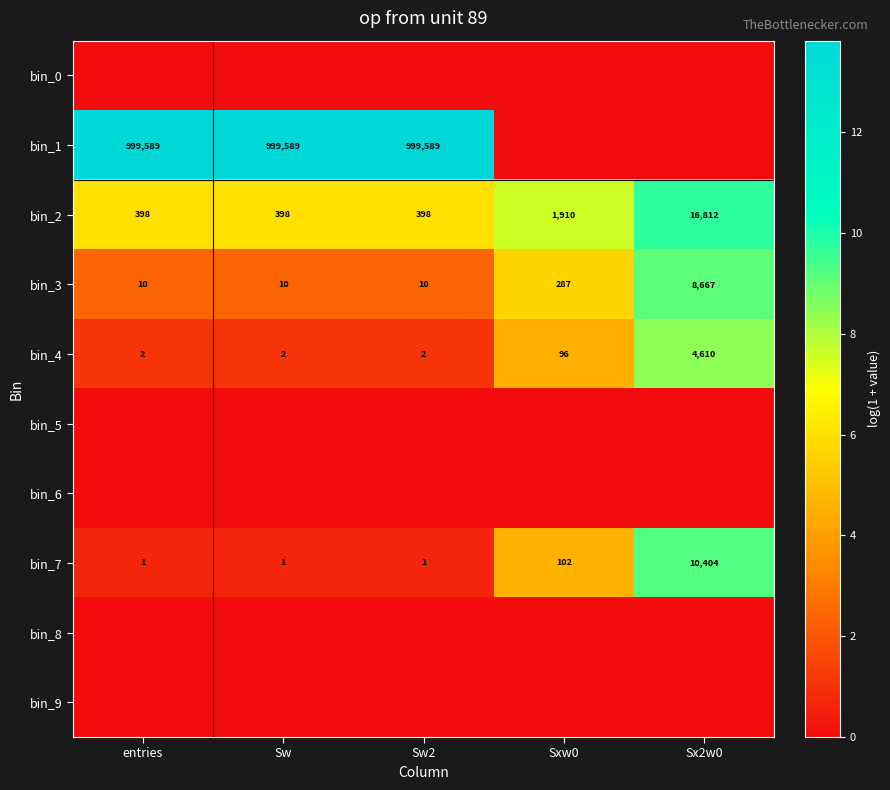

At which category does the chart reach its peak across all series?

entries